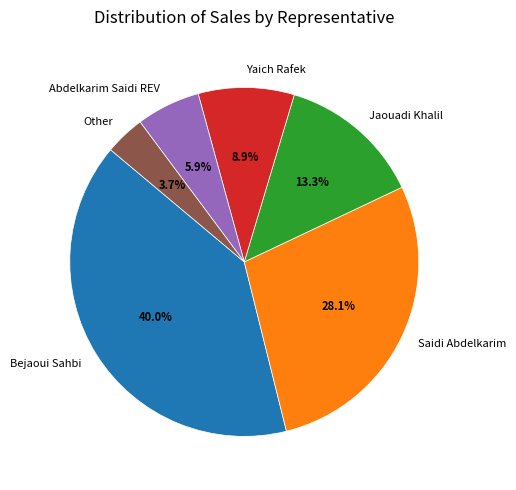

Does Yaich Rafek account for over 50% of the chart?

No